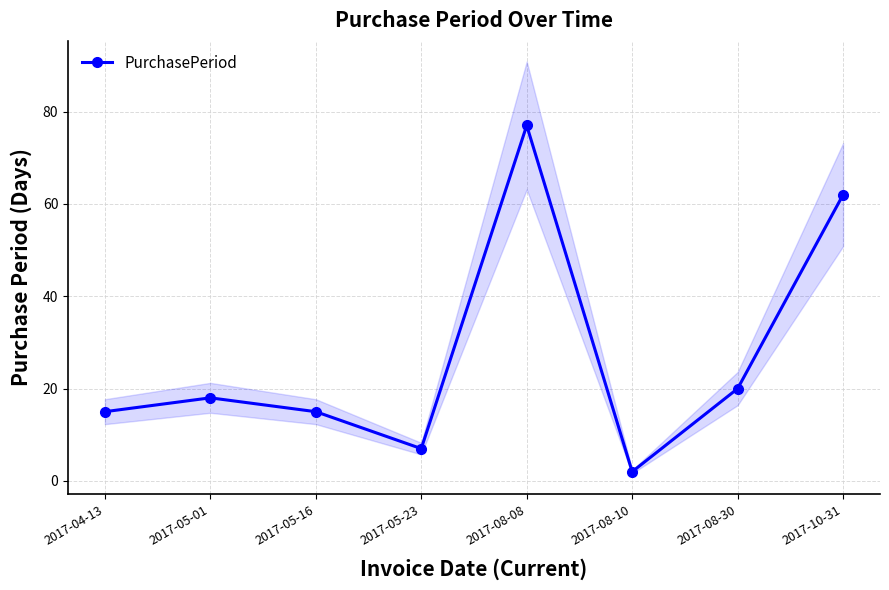

At which label does the data first exceed 18?

2017-08-08